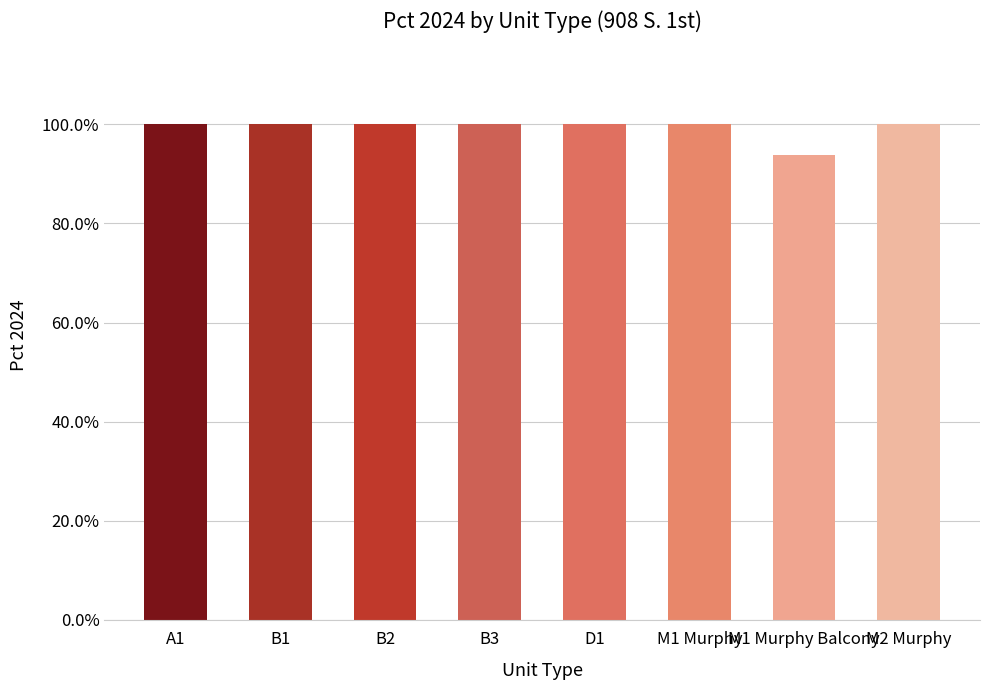

Count the values in the range 1 to 2.

7